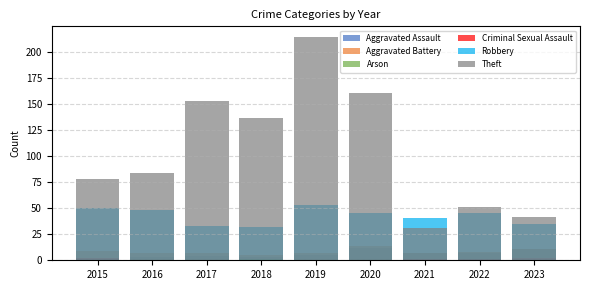

Reading right to left, extract all data points from this chart.

Aggravated Assault: 11	7	7	12	5	3	4	3	1
Aggravated Battery: 11	8	7	14	7	5	7	7	9
Arson: 0	1	0	0	0	1	0	0	1
Criminal Sexual Assault: 2	1	1	0	0	0	0	0	2
Robbery: 35	45	41	45	53	32	33	48	50
Theft: 42	51	31	161	214	137	153	84	78